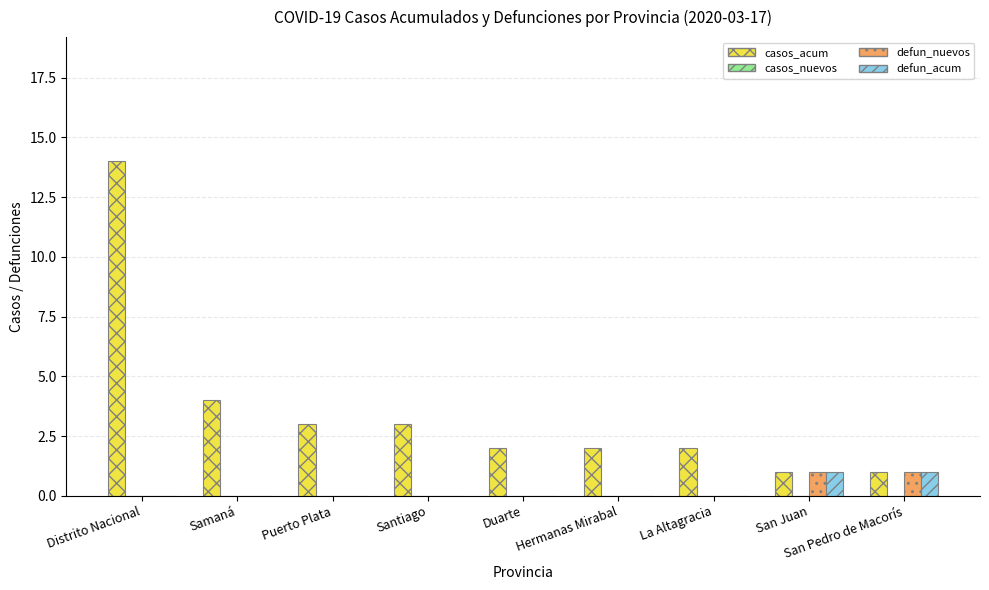

How many defun_nuevos values are between 0 and 1?

9